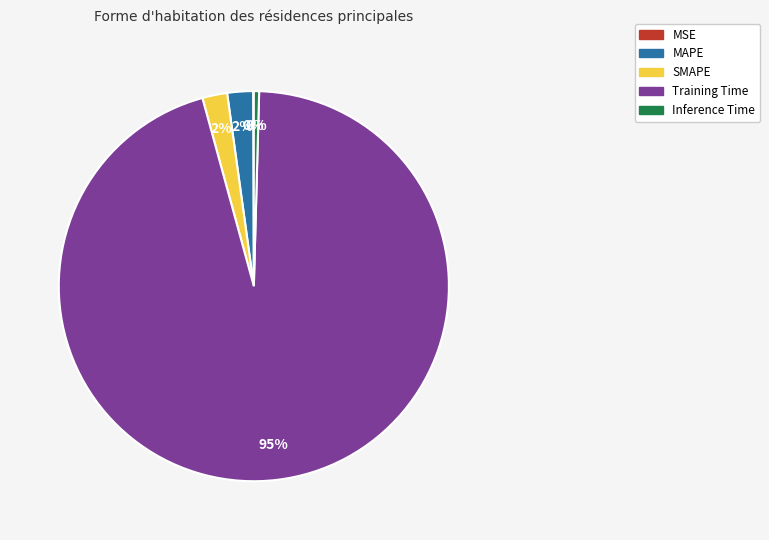

Is there any slice that represents more than half of the pie?

Yes